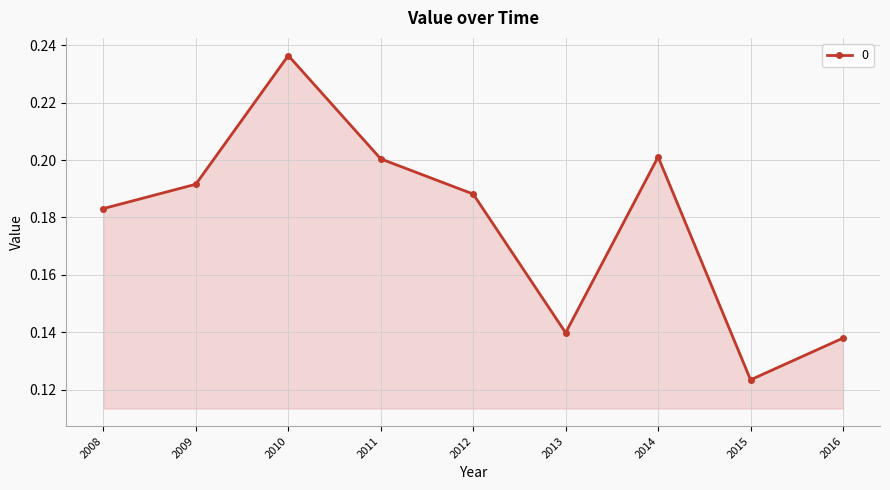

Between 2016 and 2008, which is larger?

2008